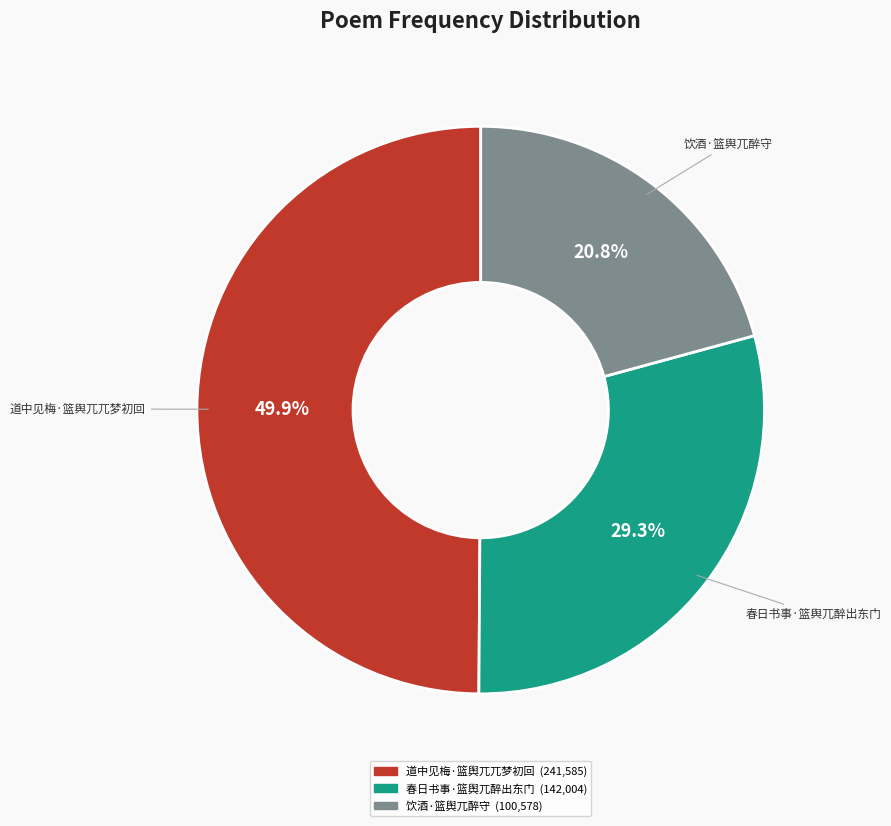

Count the number of slices in the pie.

3